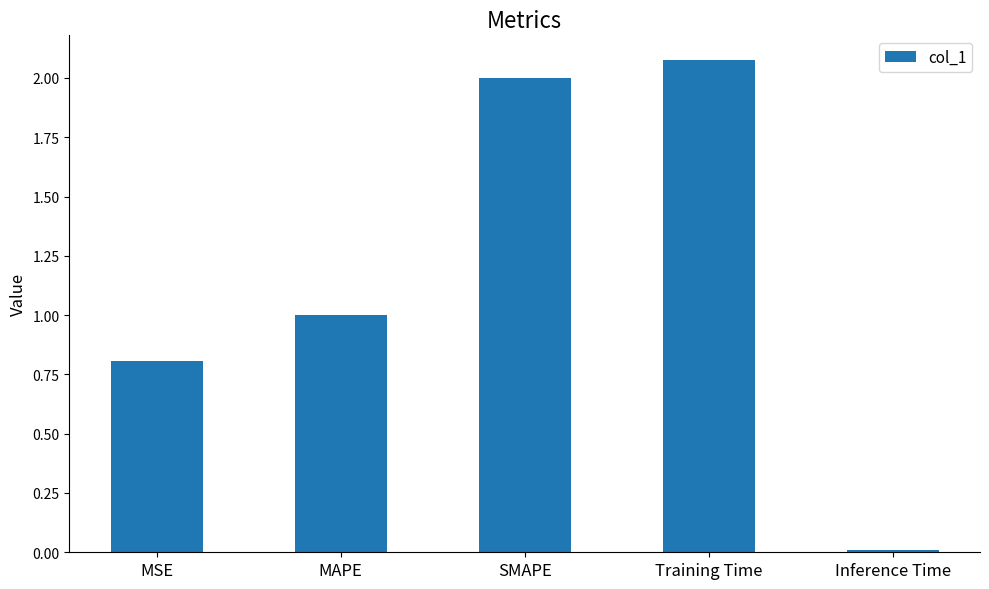

What is the label of the 4th bar from the left?

Training Time